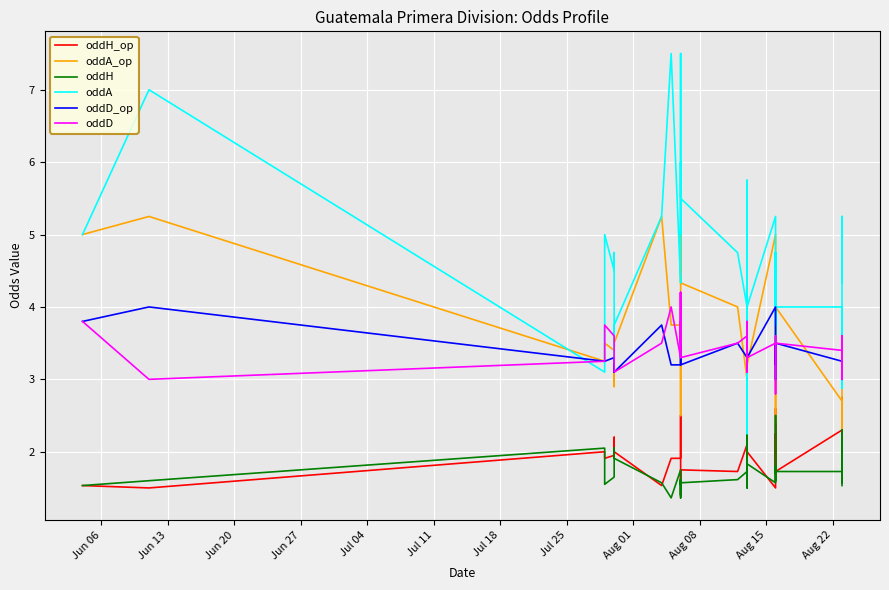

Reading left to right, list all the values displayed in this chart.

oddH_op: 1.5	1.5	2.0	1.9	1.9	2.0	2.2	2.0	1.5	1.9	1.9	2.5	1.6	1.6	1.6	1.6	1.8	1.7	2.1	2.0	3.3	1.6	1.6	2.1	1.8	2.0	1.5	2.6	2.5	1.7	1.9	2.2	1.7	1.7	2.3	2.8	2.0	1.8	2.0	1.7
oddA_op: 5.0	5.2	3.2	3.5	3.4	3.5	2.9	3.5	5.2	3.8	3.8	2.5	5.0	4.5	5.0	5.0	4.3	4.0	3.0	3.4	2.0	5.0	5.0	3.2	4.0	3.2	5.0	2.4	2.5	4.0	3.5	3.0	4.0	4.0	2.7	2.3	3.5	4.0	3.5	4.0
oddH: 1.5	1.6	2.0	1.6	1.6	1.7	2.0	1.9	1.6	1.4	1.8	1.6	1.6	1.4	1.6	1.4	1.6	1.6	1.7	1.8	2.8	1.7	1.5	2.1	1.9	1.8	1.6	1.8	1.8	1.8	1.7	2.5	1.6	1.7	1.7	2.3	1.6	1.6	1.8	1.5
oddA: 5.0	7.0	3.1	5.0	4.5	4.8	3.2	3.8	5.2	7.5	4.3	4.8	5.0	6.0	5.0	7.5	5.5	4.8	4.0	3.8	2.2	5.0	5.8	3.2	4.0	4.0	5.2	3.8	4.2	4.0	4.8	3.0	4.8	4.0	4.0	2.9	5.2	4.8	4.3	4.8
oddD_op: 3.8	4.0	3.2	3.2	3.3	3.1	3.2	3.1	3.8	3.2	3.2	3.2	3.5	3.6	3.5	3.5	3.2	3.5	3.3	3.3	3.2	3.5	3.5	3.2	3.2	3.3	4.0	3.2	3.2	3.5	3.2	3.0	3.5	3.5	3.2	3.2	3.2	3.2	3.0	3.5
oddD: 3.8	3.0	3.2	3.8	3.6	3.4	3.2	3.1	3.5	4.0	3.3	3.8	3.5	4.2	3.5	4.2	3.3	3.5	3.6	3.6	3.1	3.3	3.8	3.1	3.2	3.3	3.5	3.3	3.3	3.2	3.1	2.8	3.6	3.5	3.4	3.0	3.6	3.4	3.1	3.4